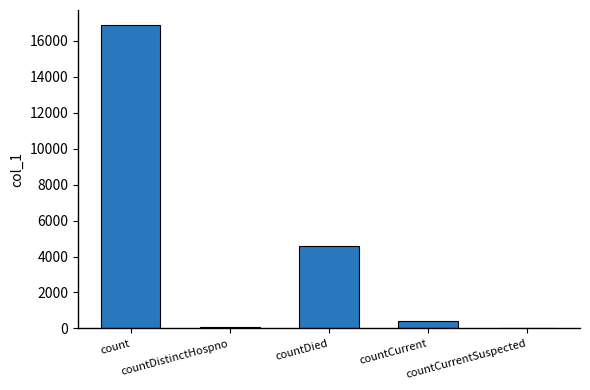

What is the change in value from countDistinctHospno to countDied?

+4521